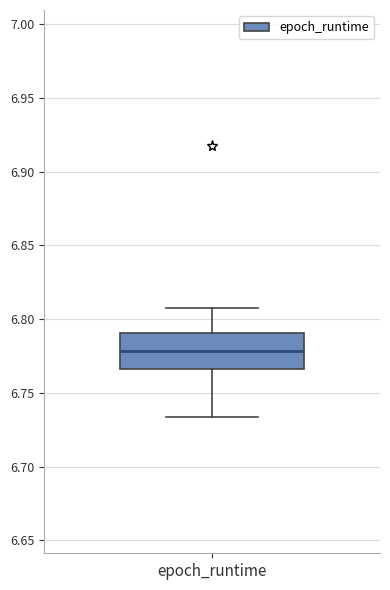

Read this box plot against the y-axis: the position of the median line, the range covered by the box, and the ends of both whiskers. The values are not printed on the chart, so give them approximately, as read against the axis.

median 6.780, box 6.765 to 6.790, whiskers 6.735 to 6.805